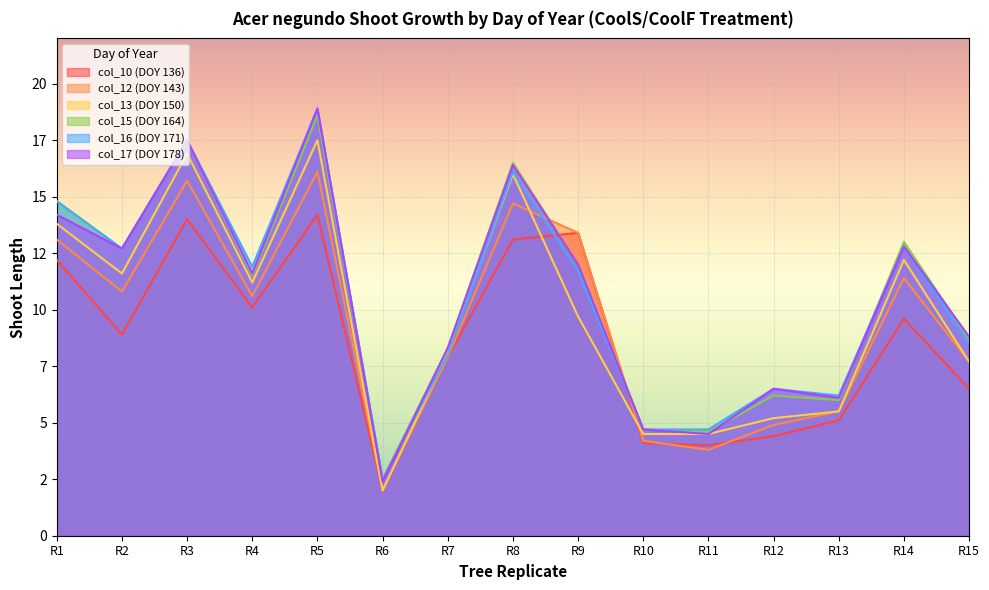

Which category has the highest value in the col_10 (DOY 136) series?

R5